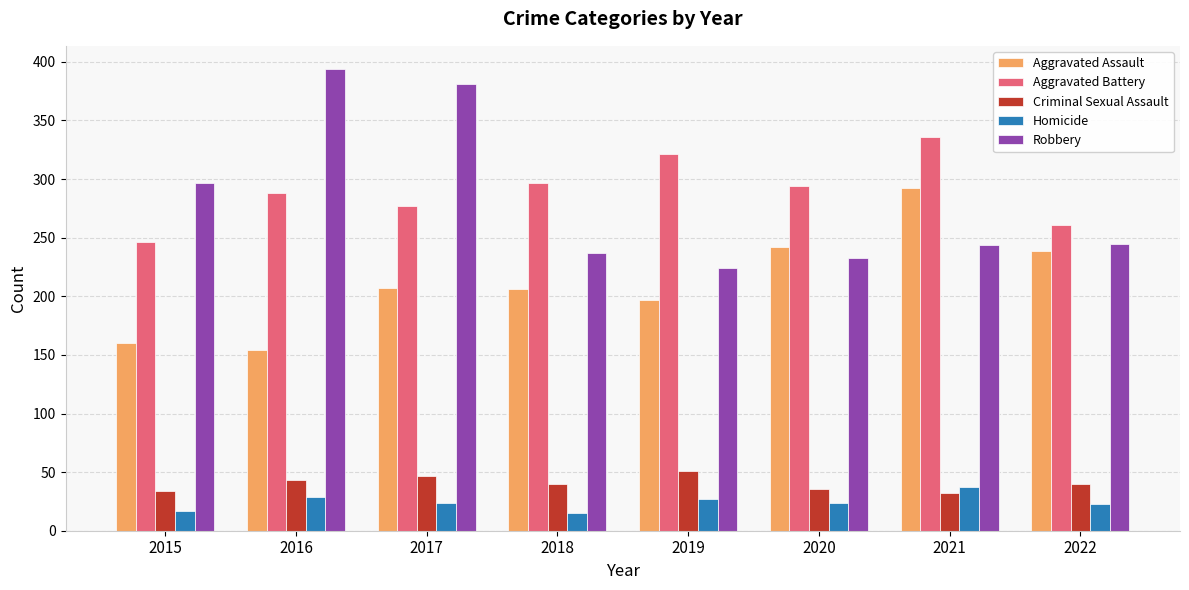

True or false: Aggravated Battery has a value of 321 at 2019.

True